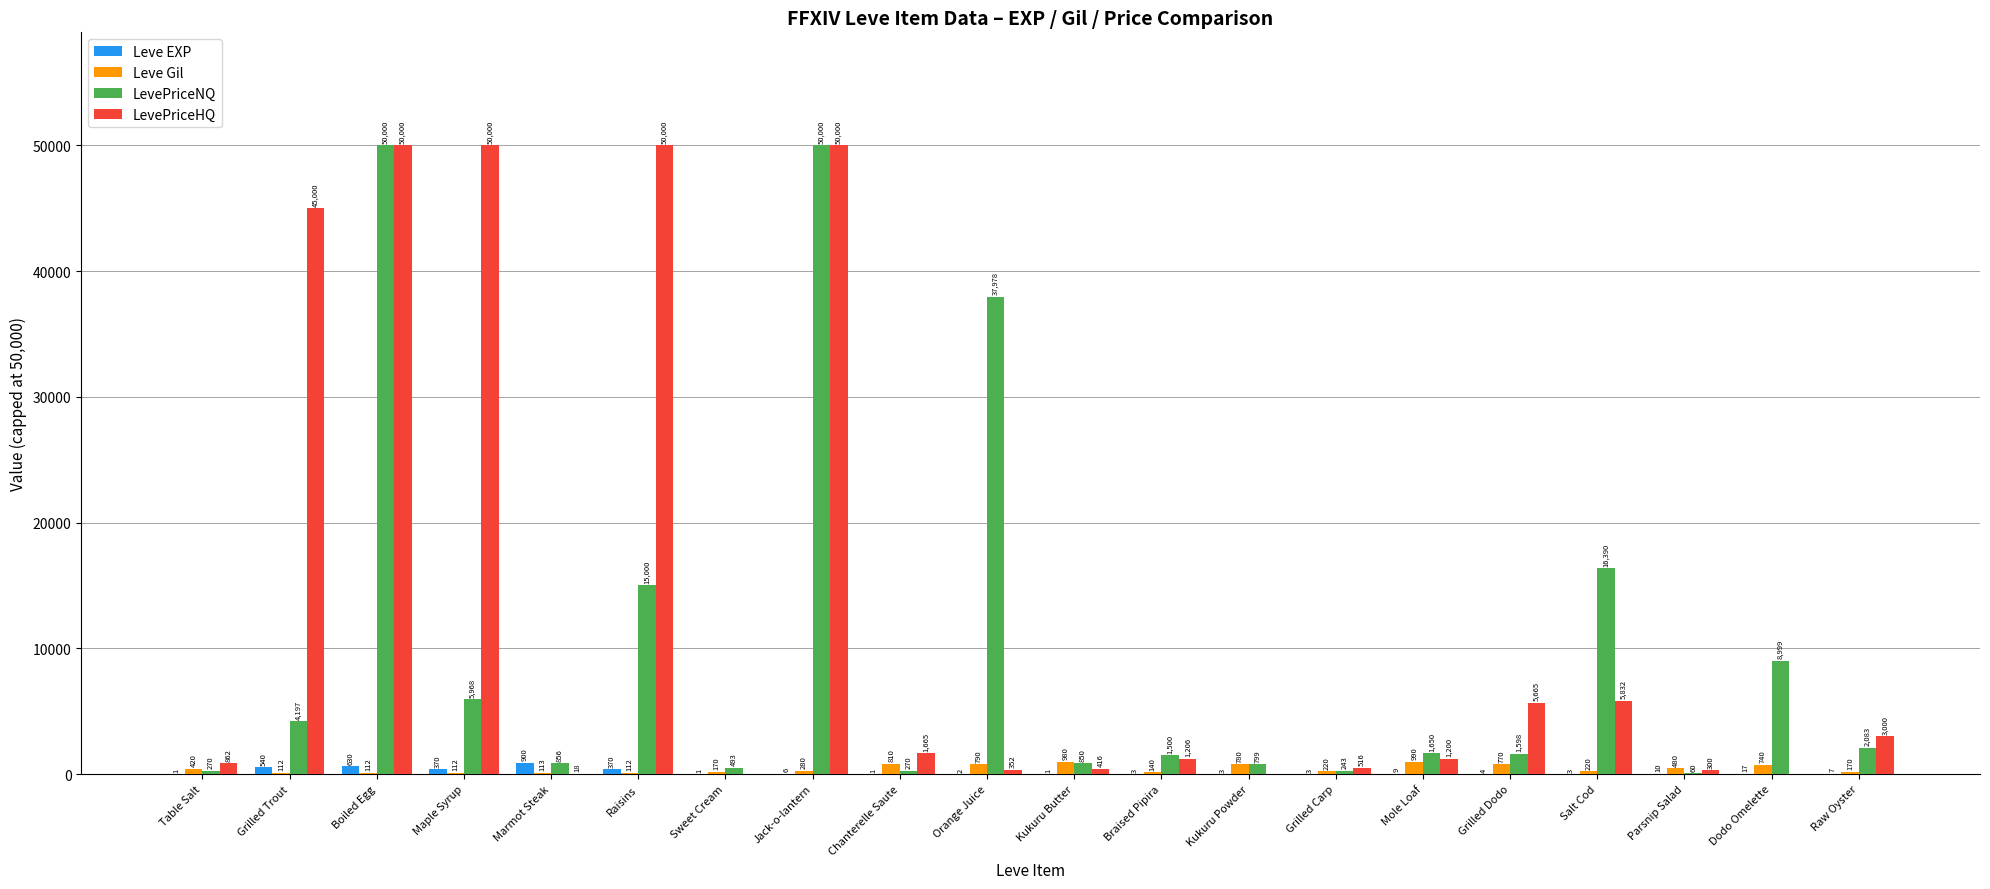

Are the bars grouped side by side (vs. stacked)?

Yes